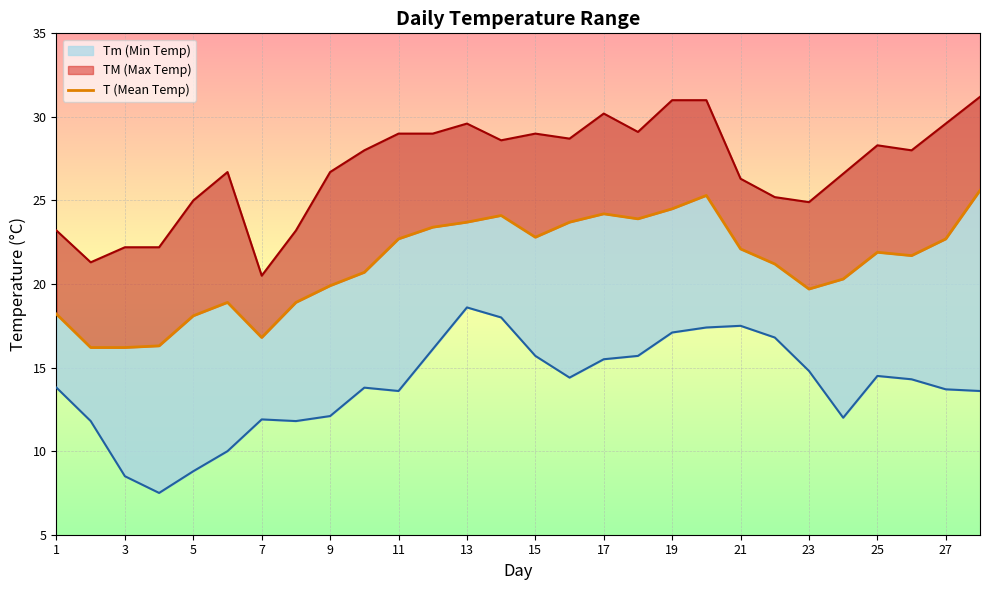

How many points are higher than both their immediate neighbors (excluding endpoints)?

5